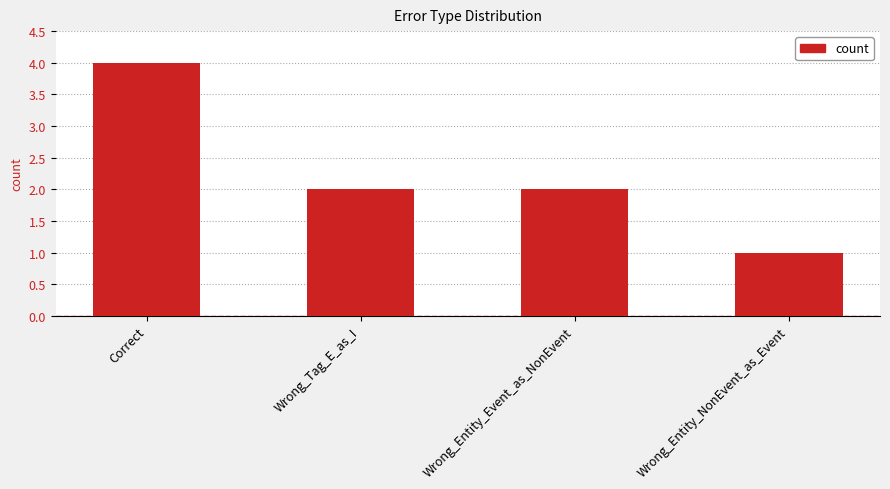

Reading left to right, what are all the values shown in this chart?

4	2	2	1